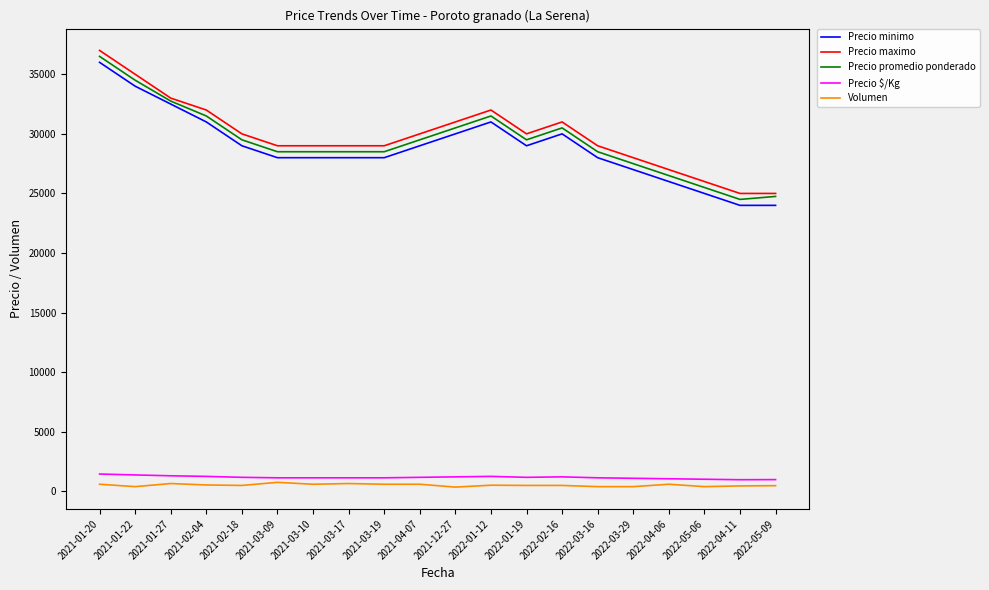

True or false: Volumen and Precio $/Kg cross at least once.

False